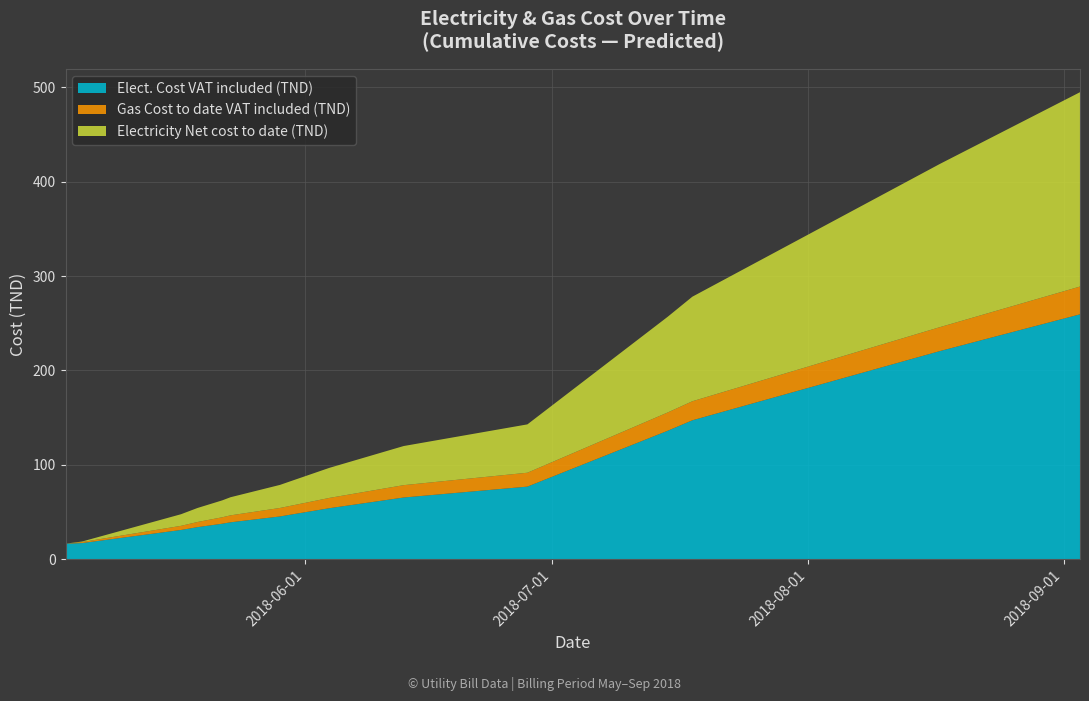

Reading right to left, what are all the values shown in this chart?

Elect. Cost VAT included (TND): 2018-09-03=259.5	2018-08-17=220.5	2018-07-18=147.2	2018-07-15=136.1	2018-06-28=77.0	2018-06-13=65.4	2018-06-04=54.1	2018-05-30=46.8	2018-05-29=45.4	2018-05-23=39.2	2018-05-22=37.7	2018-05-19=34.0	2018-05-17=31.0	2018-05-05=17.2	2018-05-03=16.5
Gas Cost to date VAT included (TND): 2018-09-03=29.4	2018-08-17=25.3	2018-07-18=20.2	2018-07-15=19.4	2018-06-28=14.7	2018-06-13=13.1	2018-06-04=10.9	2018-05-30=9.3	2018-05-29=9.0	2018-05-23=7.4	2018-05-22=6.8	2018-05-19=5.5	2018-05-17=4.4	2018-05-05=1.1	2018-05-03=0.0
Electricity Net cost to date (TND): 2018-09-03=205.9	2018-08-17=172.9	2018-07-18=110.8	2018-07-15=101.4	2018-06-28=51.2	2018-06-13=41.4	2018-06-04=31.9	2018-05-30=25.7	2018-05-29=24.4	2018-05-23=19.2	2018-05-22=17.9	2018-05-19=14.8	2018-05-17=12.3	2018-05-05=0.5	2018-05-03=0.0